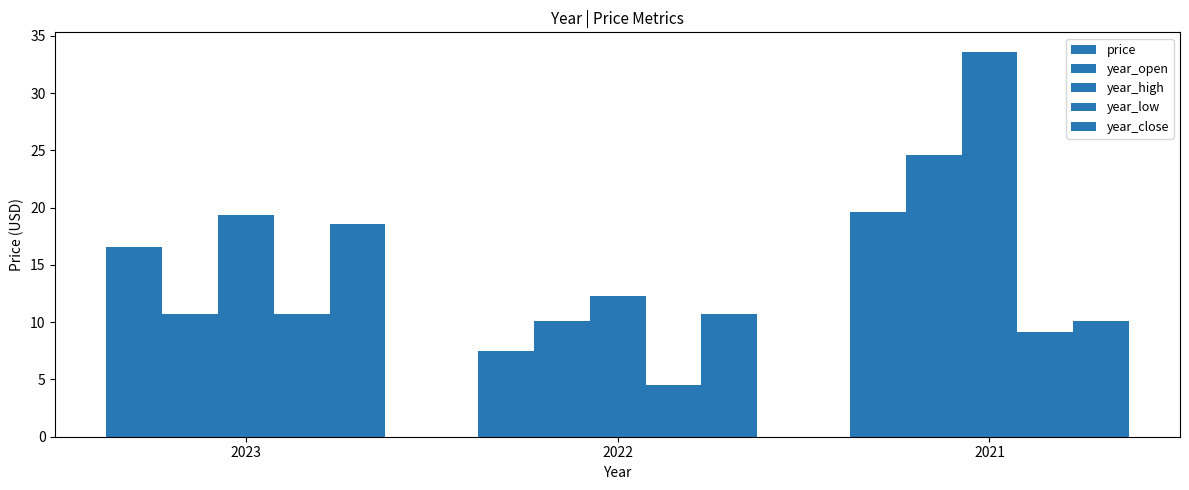

How many bars are there in total?

15